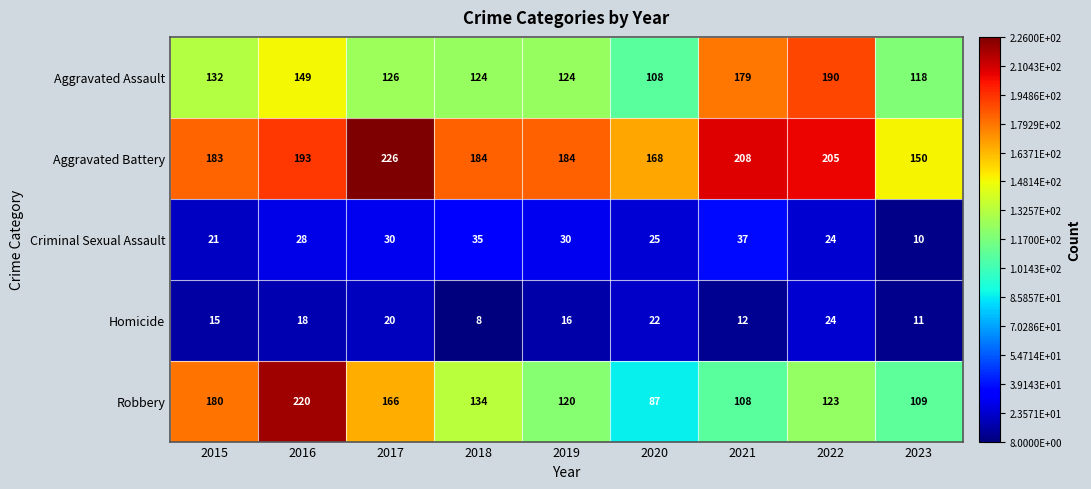

What is the sum of the Criminal Sexual Assault values at 2020 and 2022?

49